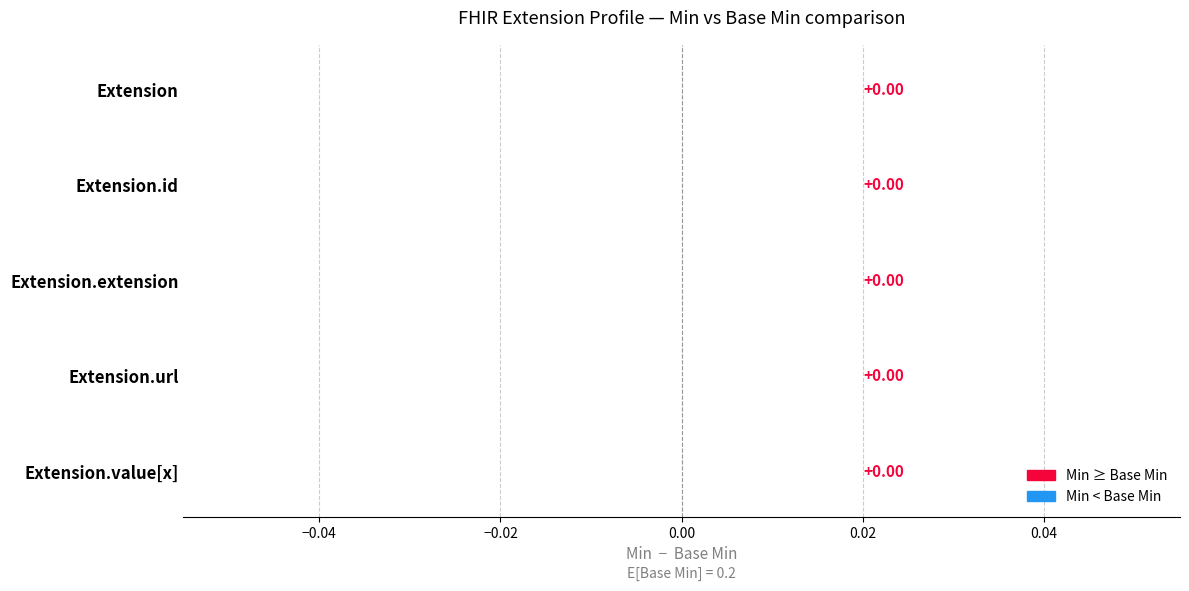

Which label corresponds to the smallest value in the chart?

Extension